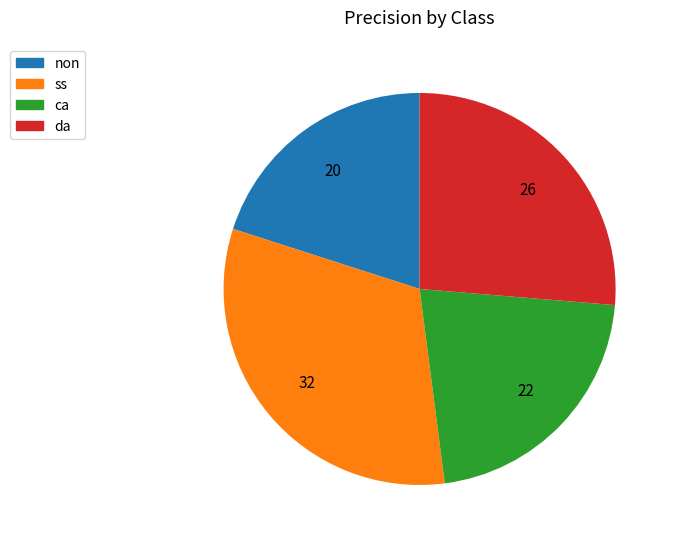

How many slices are in this pie chart?

4